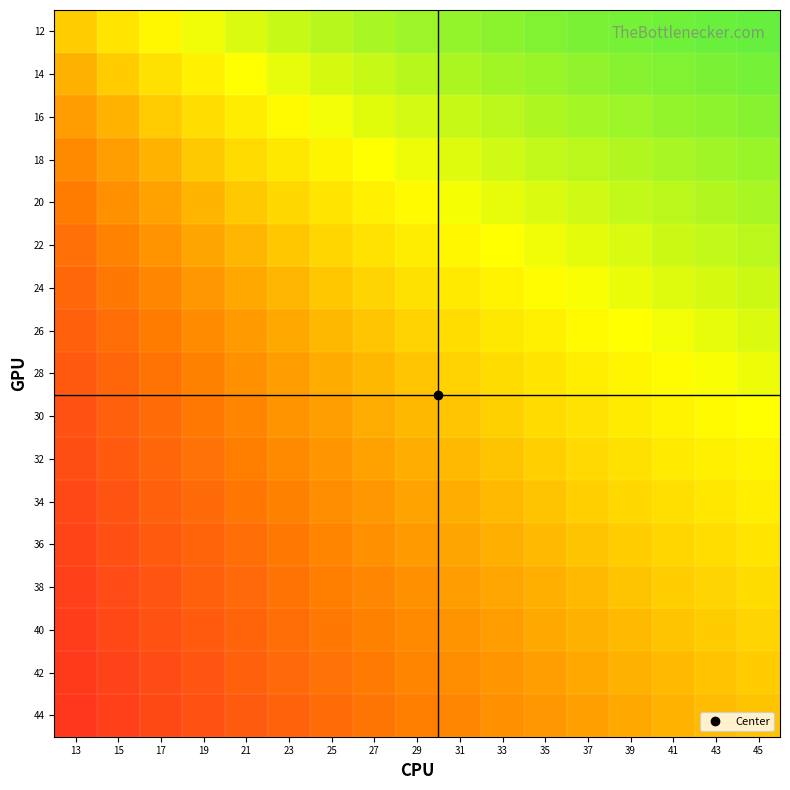

Reading left to right, list all the values displayed in this chart.

12: 13=0.1	15=0.2	17=0.3	19=0.4	21=0.4	23=0.5	25=0.5	27=0.6	29=0.6	31=0.6	33=0.6	35=0.7	37=0.7	39=0.7	41=0.7	43=0.7	45=0.7
14: 13=-0.1	15=0.1	17=0.2	19=0.3	21=0.3	23=0.4	25=0.4	27=0.5	29=0.5	31=0.5	33=0.6	35=0.6	37=0.6	39=0.6	41=0.7	43=0.7	45=0.7
16: 13=-0.2	15=-0.1	17=0.1	19=0.2	21=0.2	23=0.3	25=0.4	27=0.4	29=0.4	31=0.5	33=0.5	35=0.5	37=0.6	39=0.6	41=0.6	43=0.6	45=0.6
18: 13=-0.3	15=-0.2	17=-0.1	19=0.1	21=0.1	23=0.2	25=0.3	27=0.3	29=0.4	31=0.4	33=0.5	35=0.5	37=0.5	39=0.5	41=0.6	43=0.6	45=0.6
20: 13=-0.3	15=-0.2	17=-0.1	19=-0.1	21=0.0	23=0.1	25=0.2	27=0.3	29=0.3	31=0.4	33=0.4	35=0.4	37=0.5	39=0.5	41=0.5	43=0.5	45=0.6
22: 13=-0.4	15=-0.3	17=-0.2	19=-0.1	21=-0.0	23=0.0	25=0.1	27=0.2	29=0.2	31=0.3	33=0.3	35=0.4	37=0.4	39=0.4	41=0.5	43=0.5	45=0.5
24: 13=-0.5	15=-0.4	17=-0.3	19=-0.2	21=-0.1	23=-0.0	25=0.0	27=0.1	29=0.2	31=0.2	33=0.3	35=0.3	37=0.4	39=0.4	41=0.4	43=0.4	45=0.5
26: 13=-0.5	15=-0.4	17=-0.3	19=-0.3	21=-0.2	23=-0.1	25=-0.0	27=0.0	29=0.1	31=0.2	33=0.2	35=0.3	37=0.3	39=0.3	41=0.4	43=0.4	45=0.4
28: 13=-0.5	15=-0.5	17=-0.4	19=-0.3	21=-0.2	23=-0.2	25=-0.1	27=-0.0	29=0.0	31=0.1	33=0.2	35=0.2	37=0.2	39=0.3	41=0.3	43=0.3	45=0.4
30: 13=-0.6	15=-0.5	17=-0.4	19=-0.4	21=-0.3	23=-0.2	25=-0.2	27=-0.1	29=-0.0	31=0.0	33=0.1	35=0.1	37=0.2	39=0.2	41=0.3	43=0.3	45=0.3
32: 13=-0.6	15=-0.5	17=-0.5	19=-0.4	21=-0.3	23=-0.3	25=-0.2	27=-0.2	29=-0.1	31=-0.0	33=0.0	35=0.1	37=0.1	39=0.2	41=0.2	43=0.3	45=0.3
34: 13=-0.6	15=-0.6	17=-0.5	19=-0.4	21=-0.4	23=-0.3	25=-0.3	27=-0.2	29=-0.1	31=-0.1	33=-0.0	35=0.0	37=0.1	39=0.1	41=0.2	43=0.2	45=0.2
36: 13=-0.6	15=-0.6	17=-0.5	19=-0.5	21=-0.4	23=-0.4	25=-0.3	27=-0.2	29=-0.2	31=-0.1	33=-0.1	35=-0.0	37=0.0	39=0.1	41=0.1	43=0.2	45=0.2
38: 13=-0.7	15=-0.6	17=-0.6	19=-0.5	21=-0.4	23=-0.4	25=-0.3	27=-0.3	29=-0.2	31=-0.2	33=-0.1	35=-0.1	37=-0.0	39=0.0	41=0.1	43=0.1	45=0.2
40: 13=-0.7	15=-0.6	17=-0.6	19=-0.5	21=-0.5	23=-0.4	25=-0.4	27=-0.3	29=-0.3	31=-0.2	33=-0.2	35=-0.1	37=-0.1	39=-0.0	41=0.0	43=0.1	45=0.1
42: 13=-0.7	15=-0.6	17=-0.6	19=-0.5	21=-0.5	23=-0.5	25=-0.4	27=-0.4	29=-0.3	31=-0.3	33=-0.2	35=-0.2	37=-0.1	39=-0.1	41=-0.0	43=0.0	45=0.1
44: 13=-0.7	15=-0.7	17=-0.6	19=-0.6	21=-0.5	23=-0.5	25=-0.4	27=-0.4	29=-0.3	31=-0.3	33=-0.2	35=-0.2	37=-0.2	39=-0.1	41=-0.1	43=-0.0	45=0.0